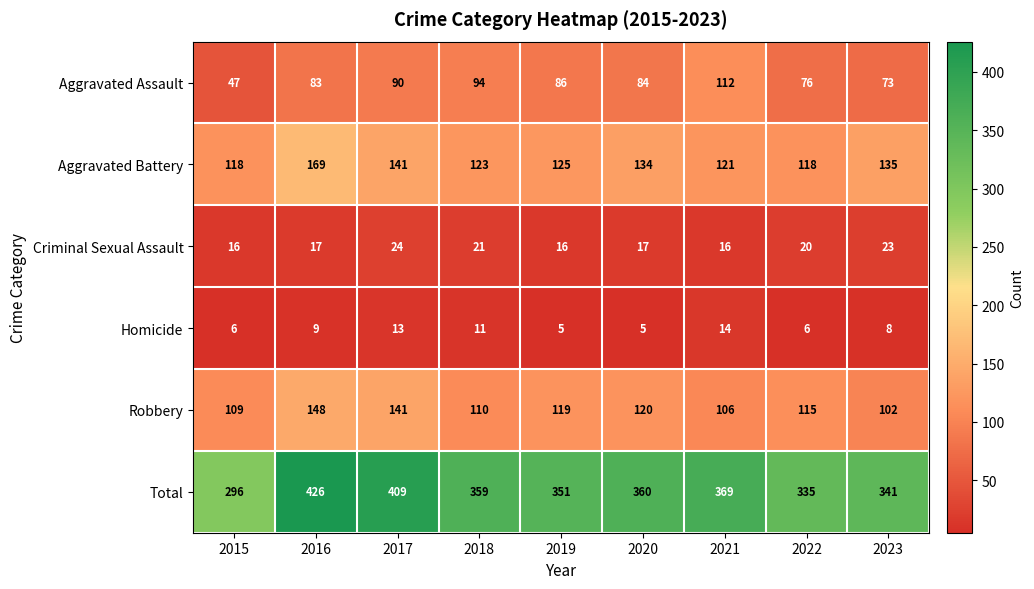

What is the total value across all series at 2018?

718